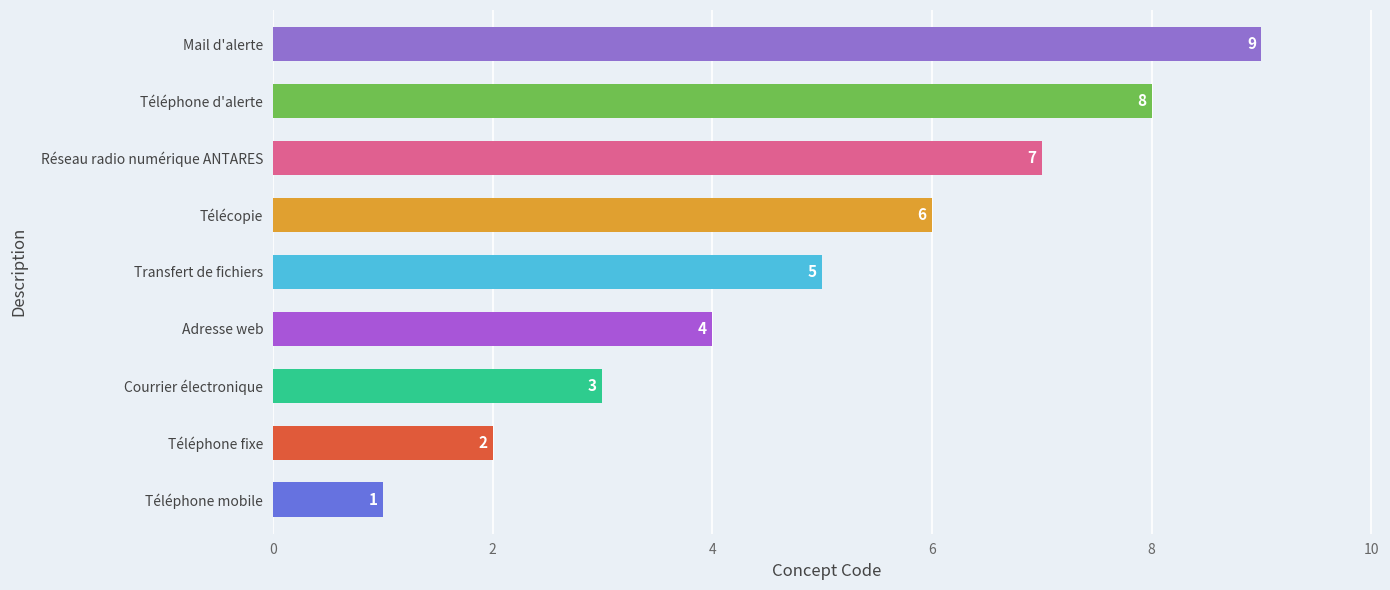

List the labels in order of value, largest first.

Mail d'alerte, Téléphone d'alerte, Réseau radio numérique ANTARES, Télécopie, Transfert de fichiers, Adresse web, Courrier électronique, Téléphone fixe, Téléphone mobile